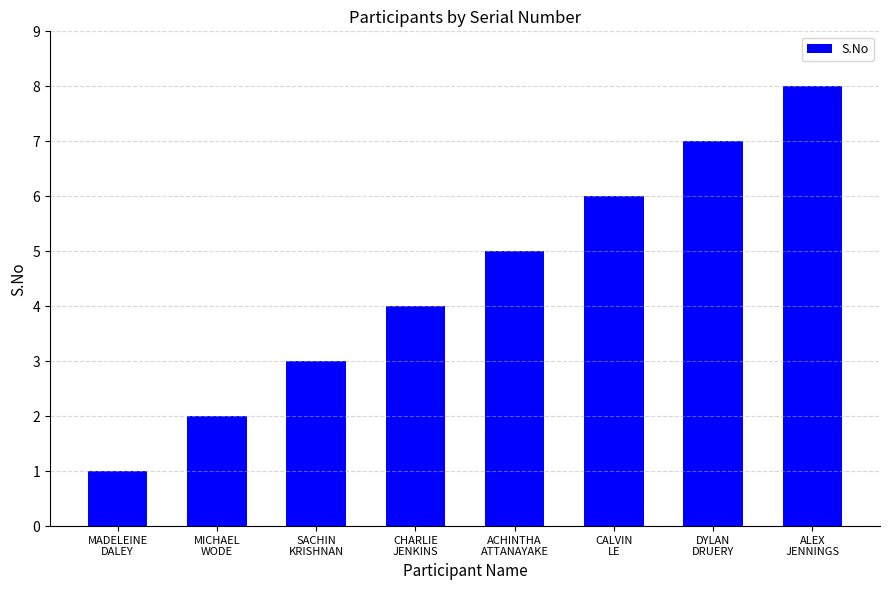

What is the label of the 3rd bar from the left?

SACHIN
KRISHNAN